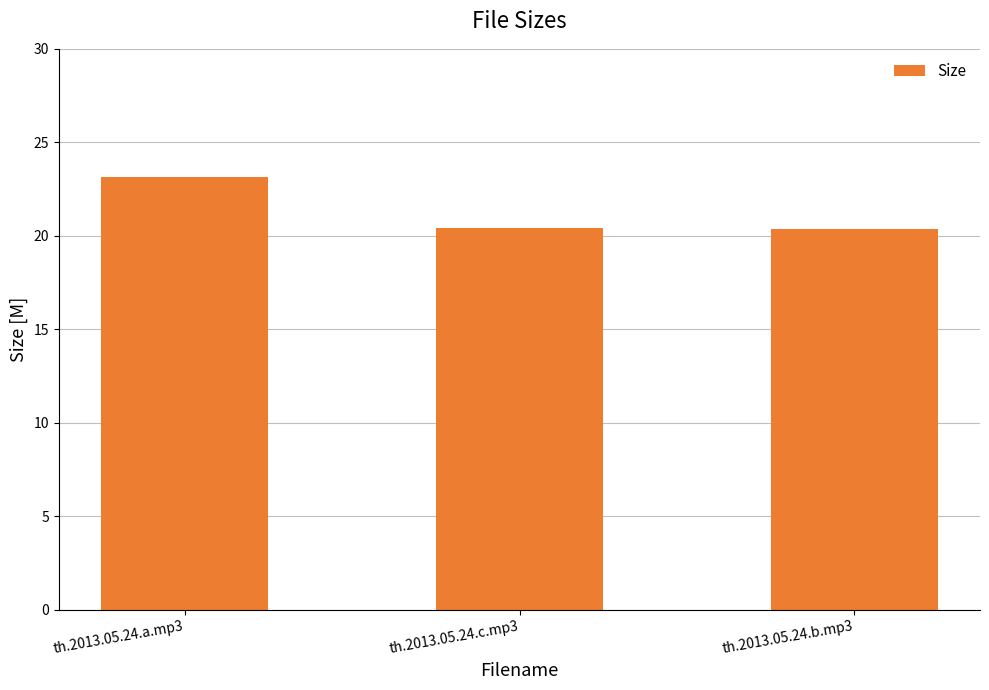

What is the value of the 3rd bar from the left?

20.4